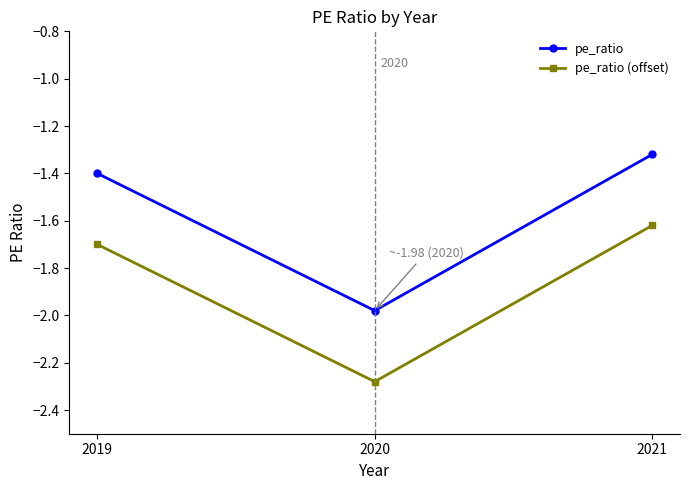

Which category has the highest value across all series?

2021